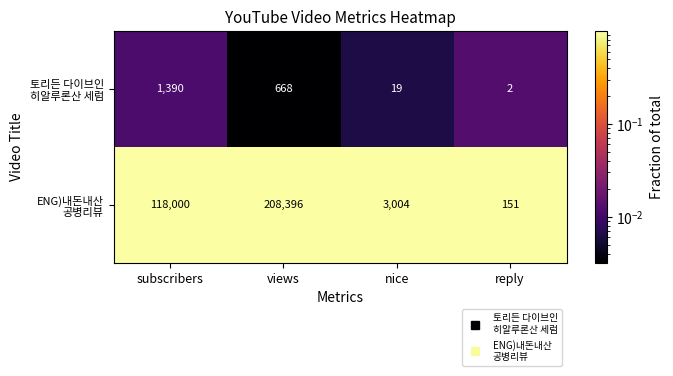

What is the greatest value displayed?

208396